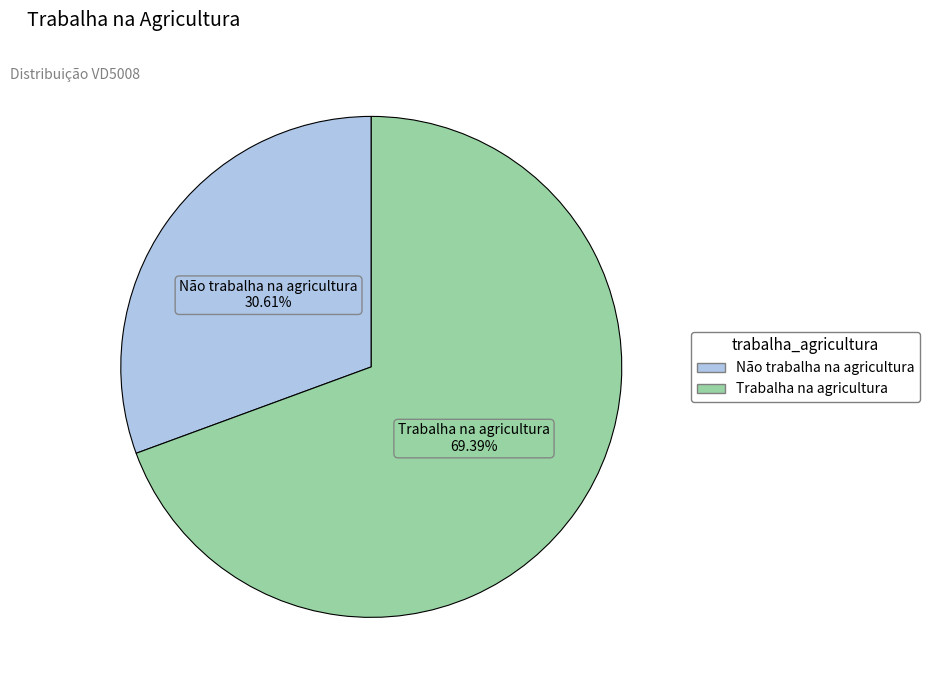

To the nearest percent, what is the difference between the Não trabalha na agricultura and Trabalha na agricultura slice percentages?

39%